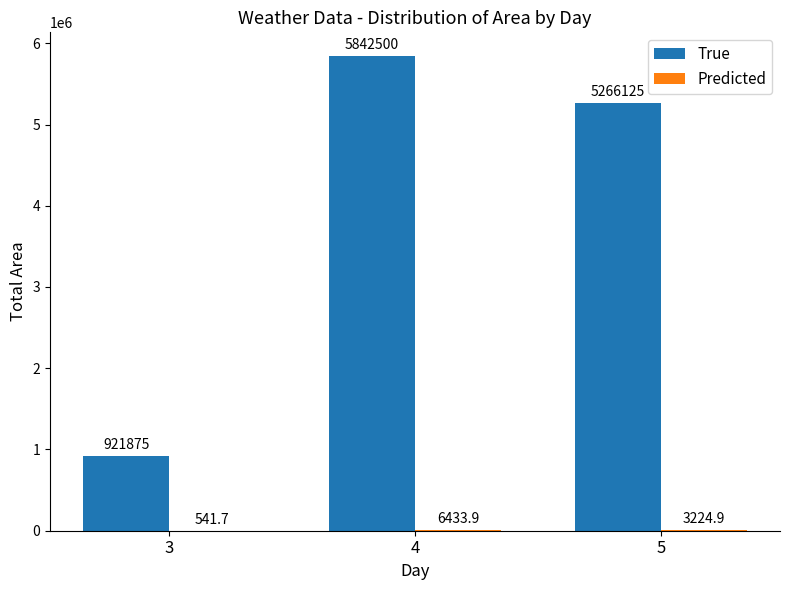

Between 4 and 5, which series saw the biggest shift?

True